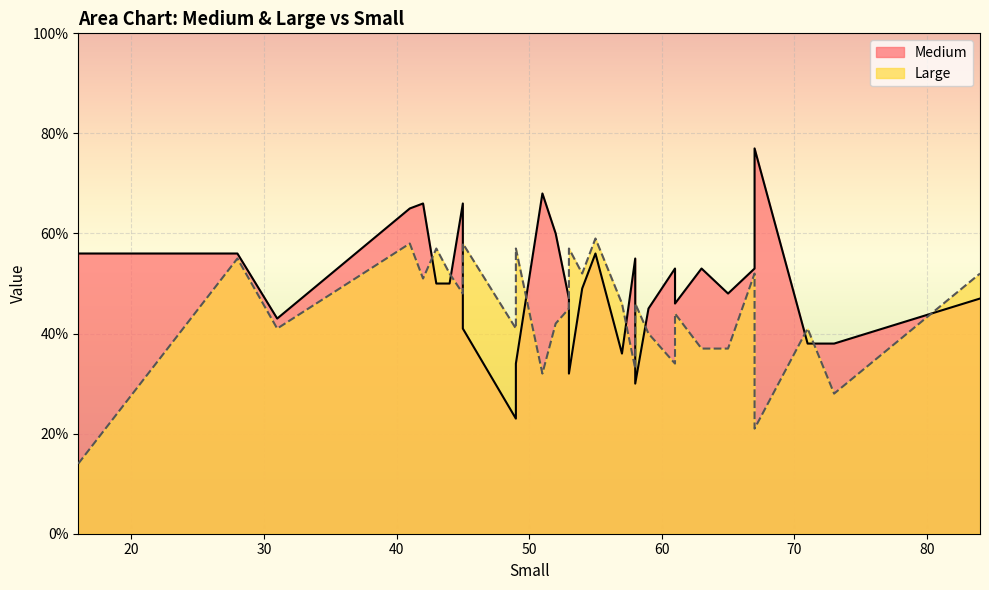

Is it true that Large equals 58 at 41?

True